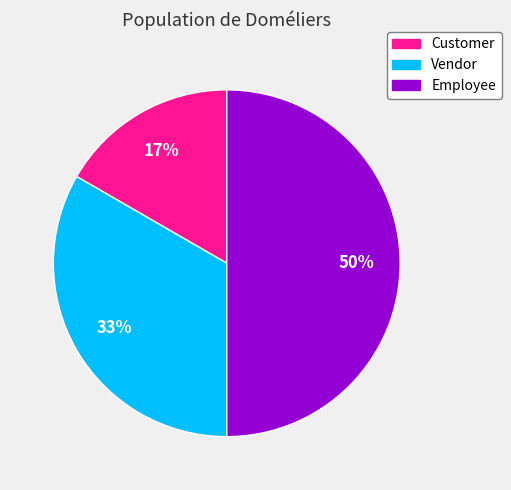

Which category has the smallest portion of the pie?

Customer